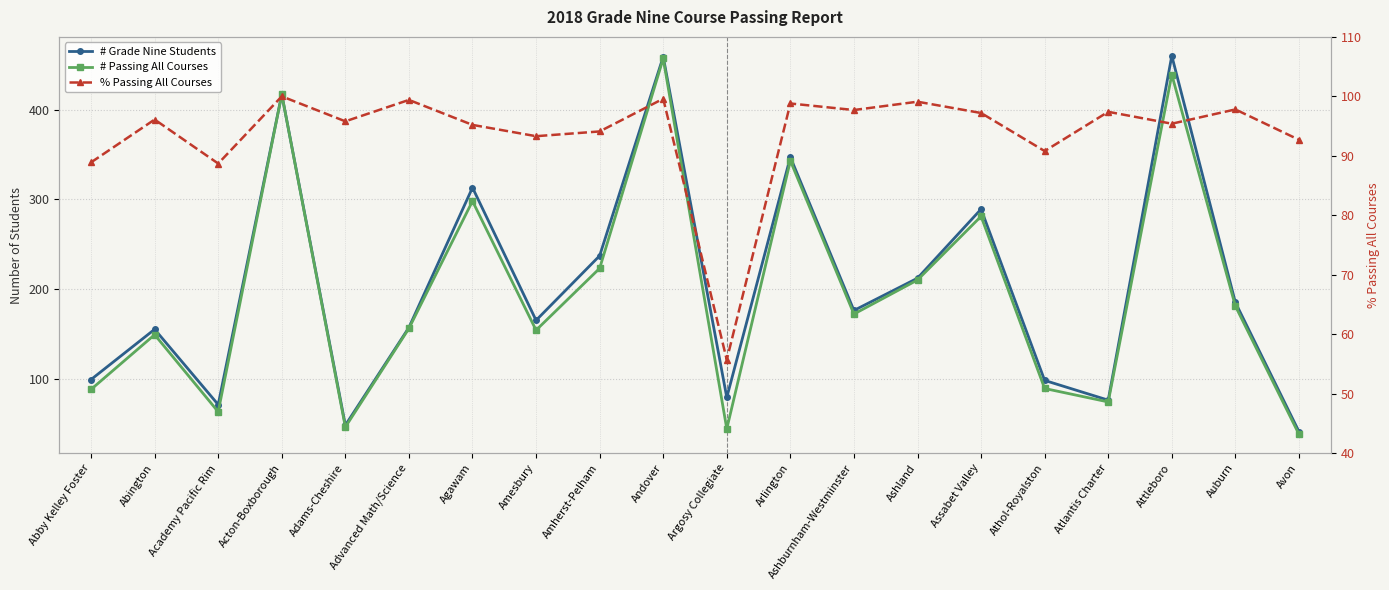

At which label is % Passing All Courses closest to 77?

Academy Pacific Rim